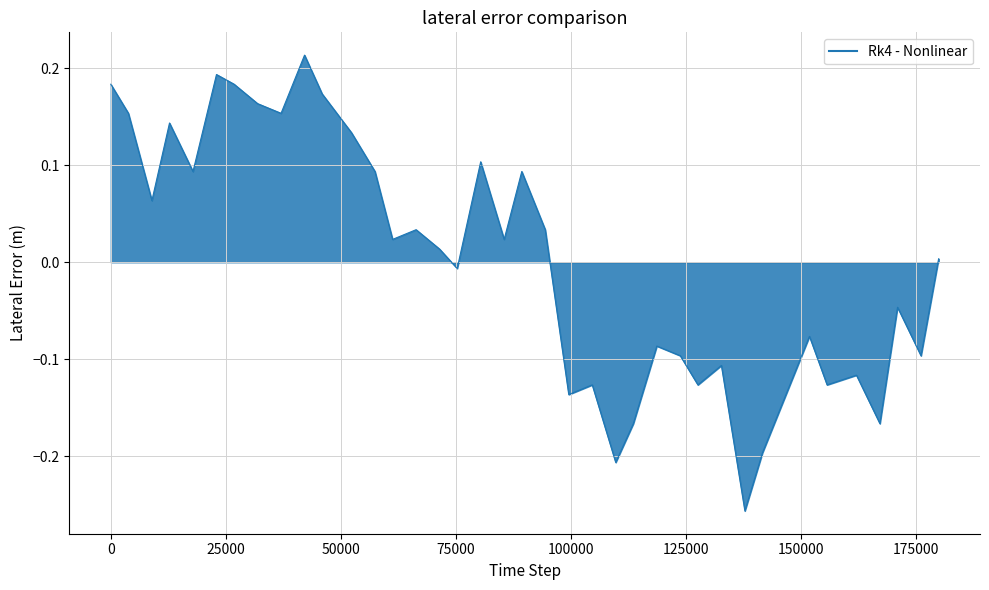

What is the difference between the maximum and minimum values?

0.5